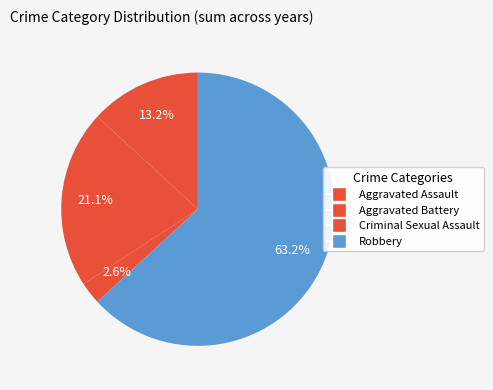

To the nearest percent, what is the difference between the Robbery and Criminal Sexual Assault slice percentages?

60%